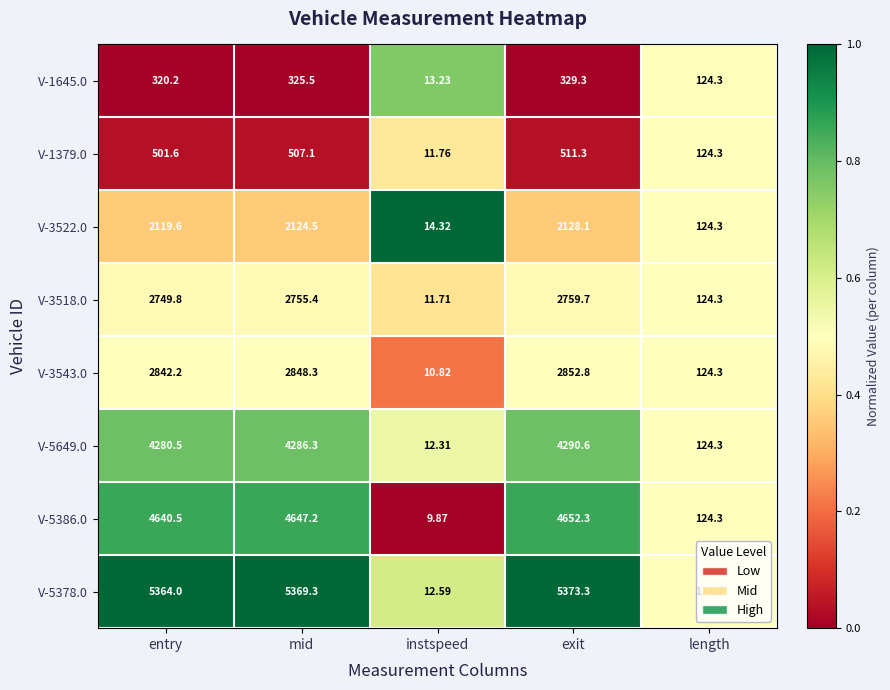

Which series changed the most between entry and exit?

V-5386.0